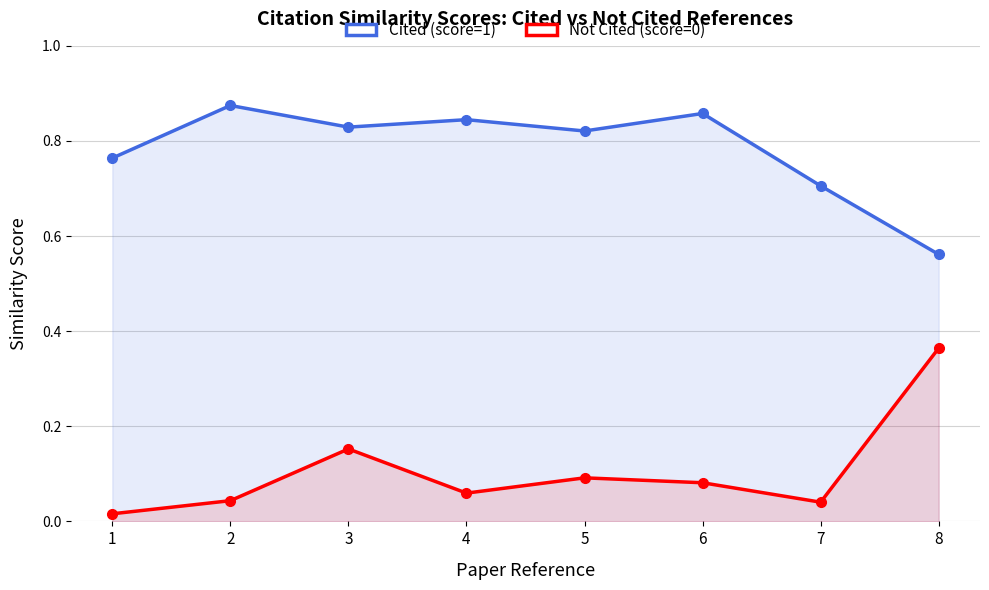

What is the highest value of the Not Cited (score=0) series?

0.4